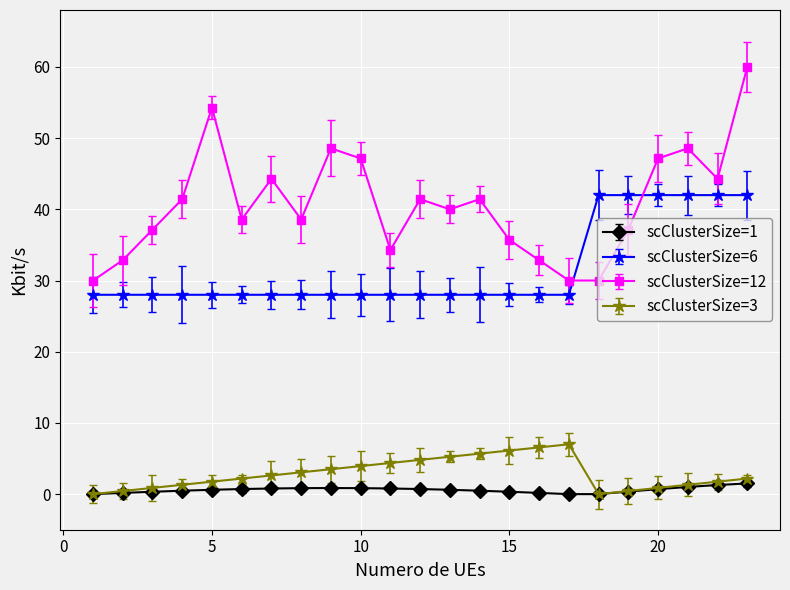

What is the maximum value for scClusterSize=6?

42.0